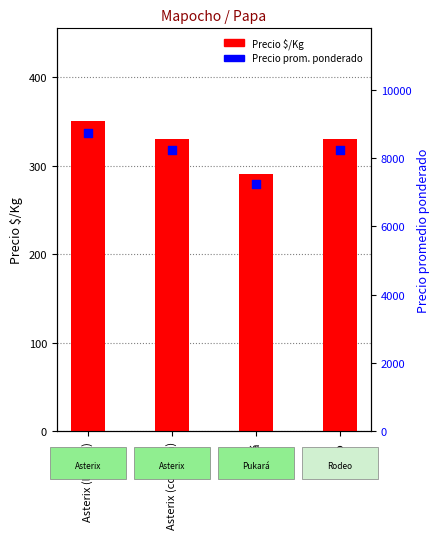

At which category is the sum across all series the highest?

Asterix (lavada)